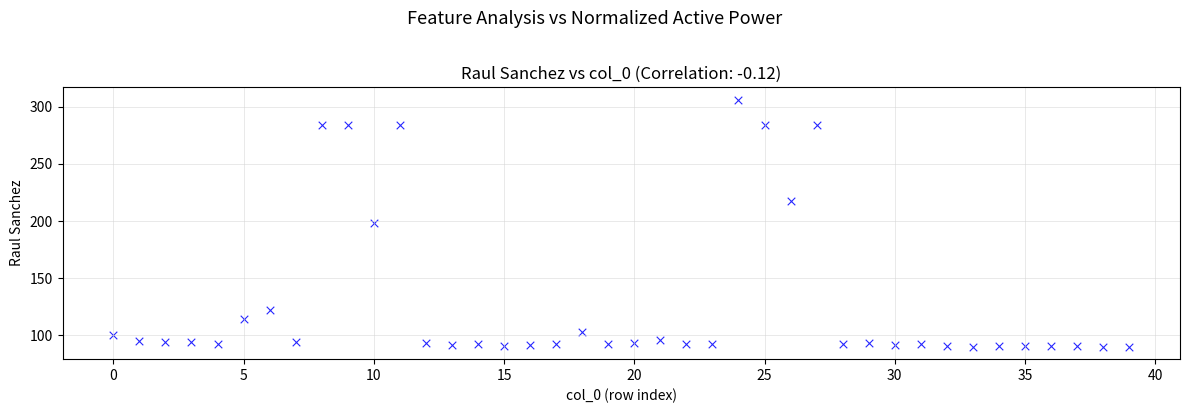

What is the range of Y values (max minus min)?

216.5